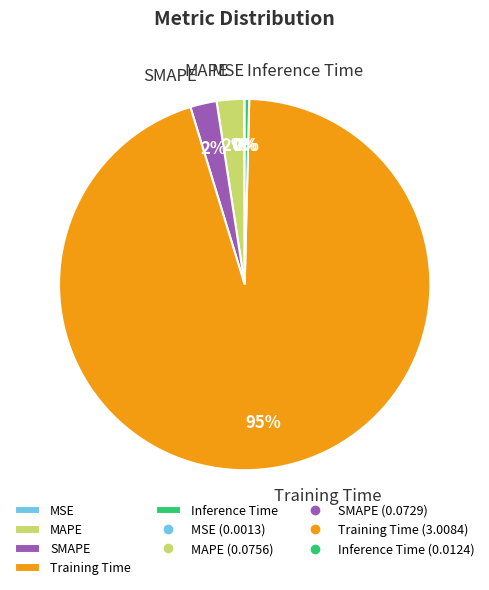

True or false: MAPE accounts for 2% of the total.

True